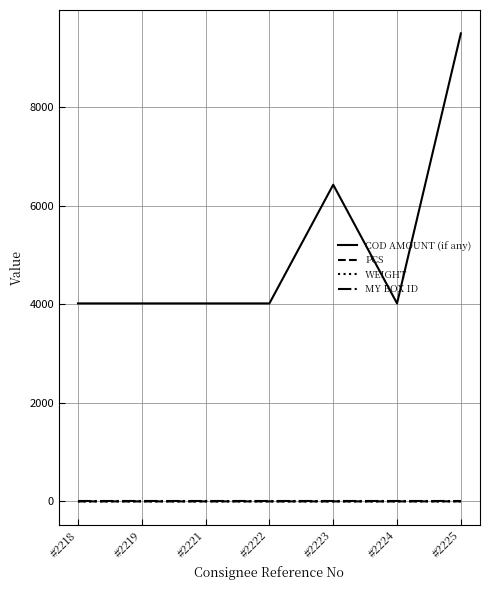

Is the value of COD AMOUNT (if any) at #2218 greater than the value of MY BOX ID at #2219?

Yes